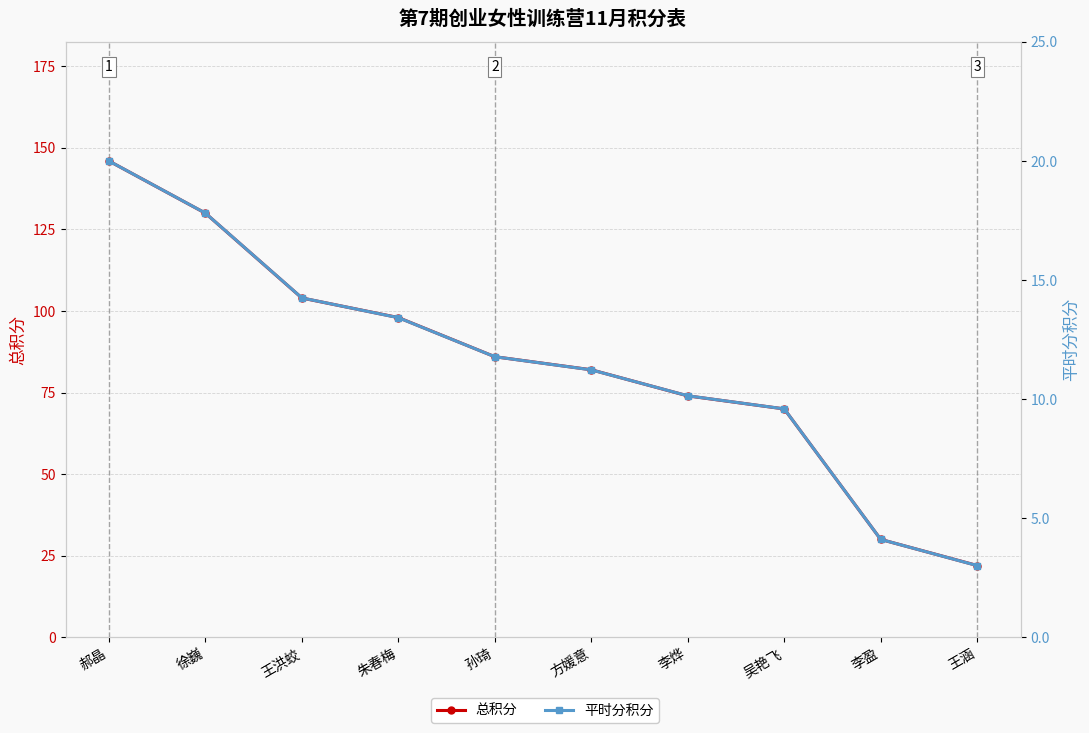

Reading left to right, extract all data points from this chart.

总积分: 郝晶=146.0	徐巍=130.0	王洪蛟=104.0	朱春梅=98.0	孙琦=86.0	方媛意=82.0	李烨=74.0	吴艳飞=70.0	李盈=30.0	王涵=22.0
平时分积分: 郝晶=20.0	徐巍=17.8	王洪蛟=14.2	朱春梅=13.4	孙琦=11.8	方媛意=11.2	李烨=10.1	吴艳飞=9.6	李盈=4.1	王涵=3.0